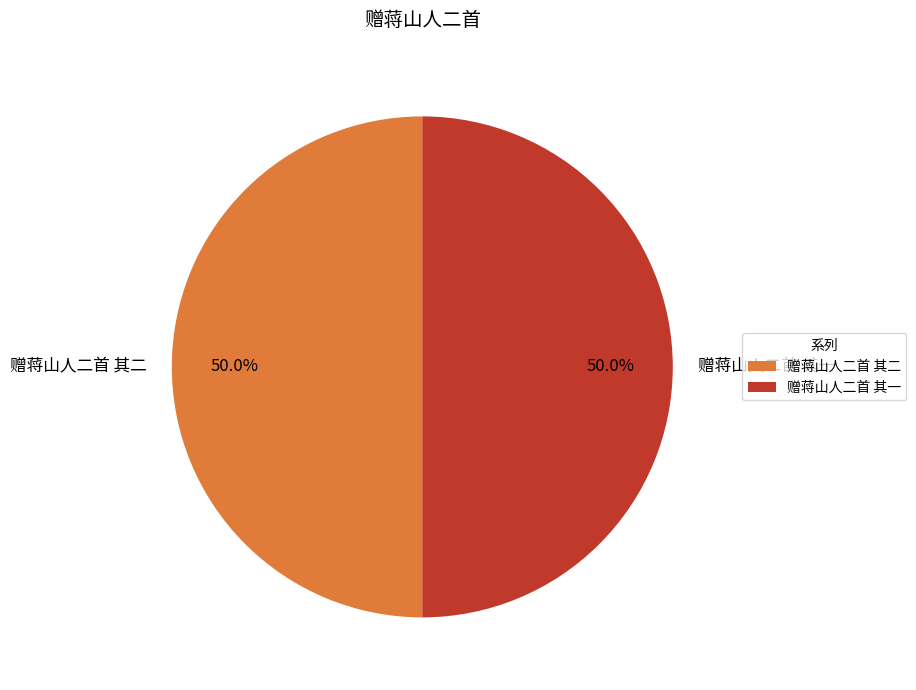

To the nearest percent, what percentage of the pie is 赠蒋山人二首 其一?

50%